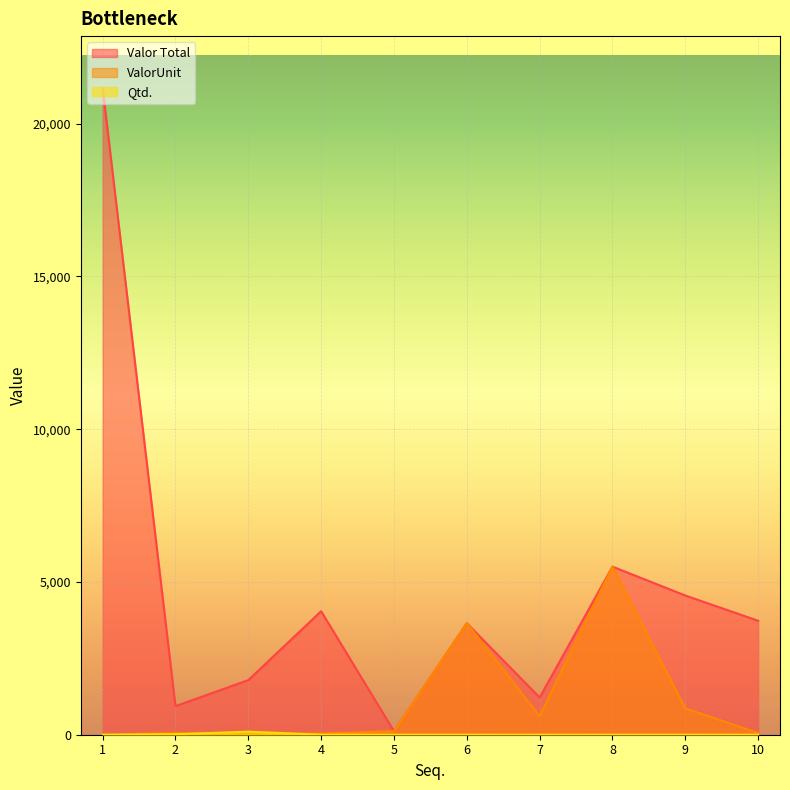

What is the sum of the Qtd. values at 7 and 8?

3.0